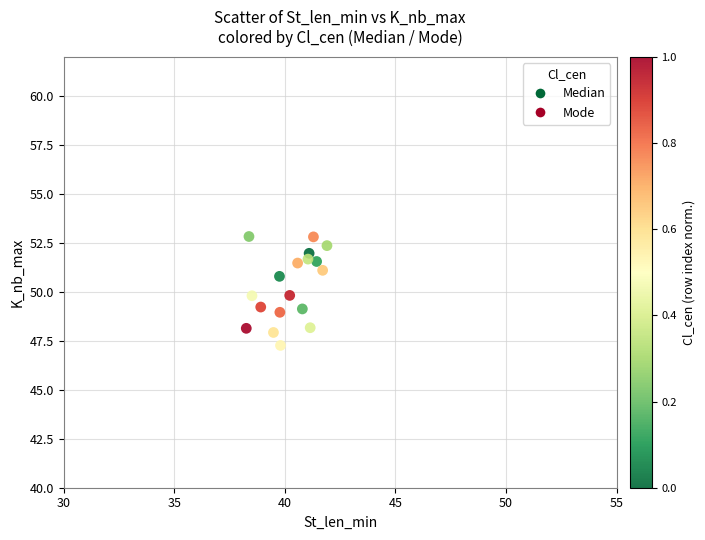

What is the range of Y values (max minus min)?

5.6